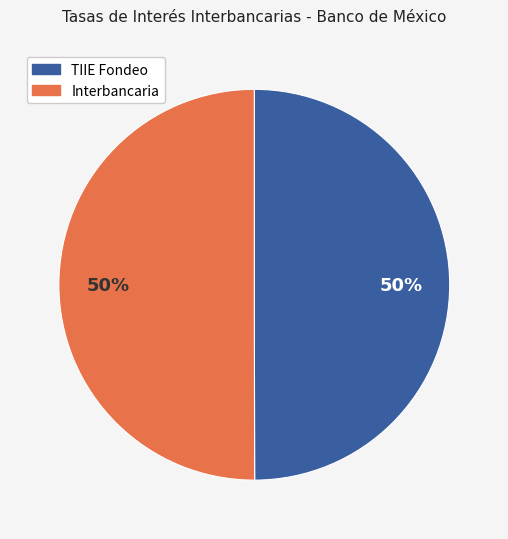

To the nearest percent, what percentage of the pie is TIIE Fondeo?

50%